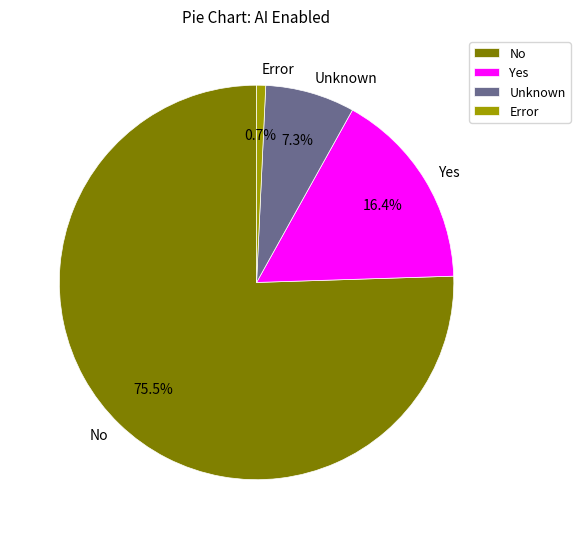

What is the smallest slice in the pie chart?

Error